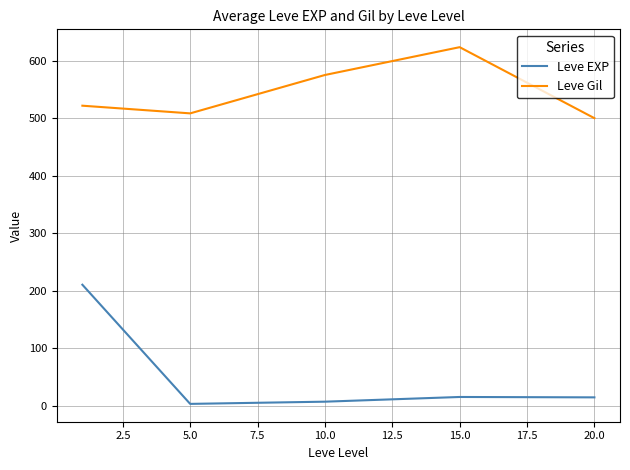

How many categories are shown in the chart?

5